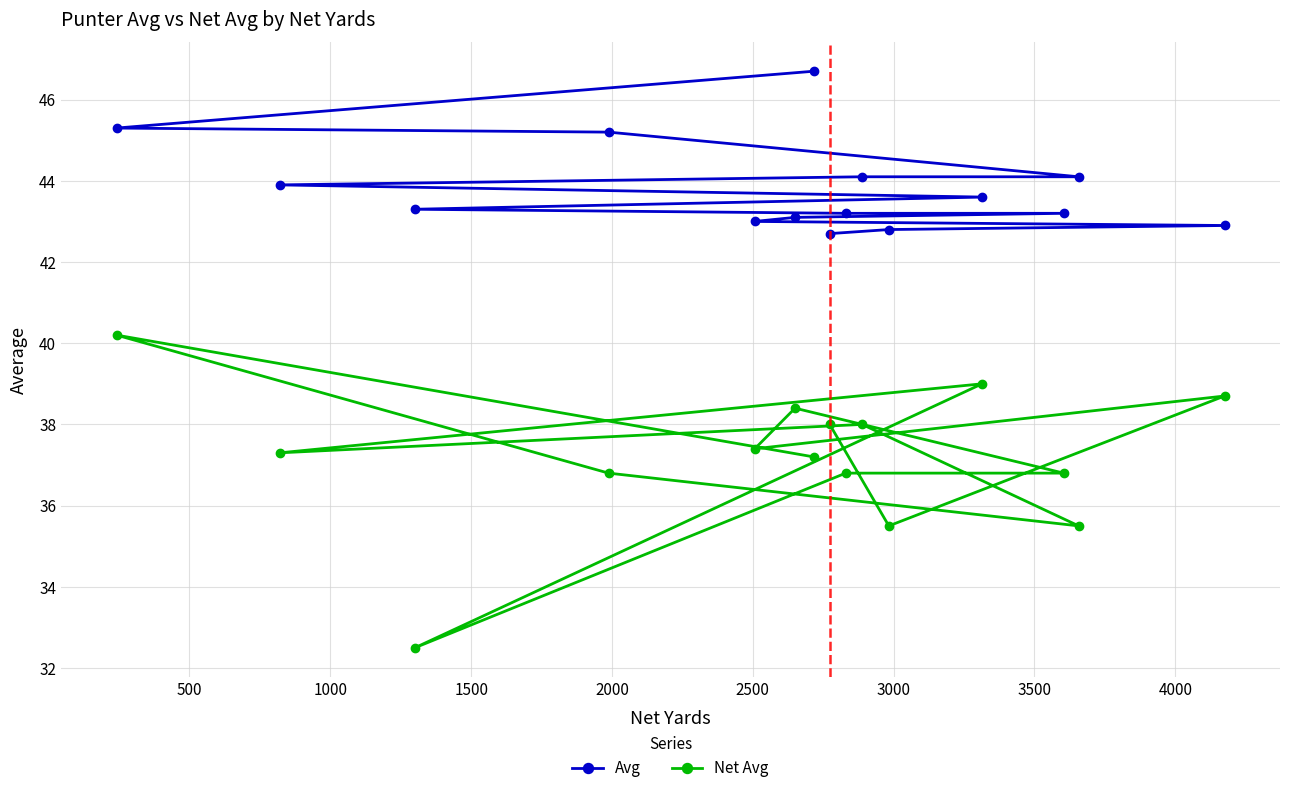

Which series has the widest spread of values?

Net Avg